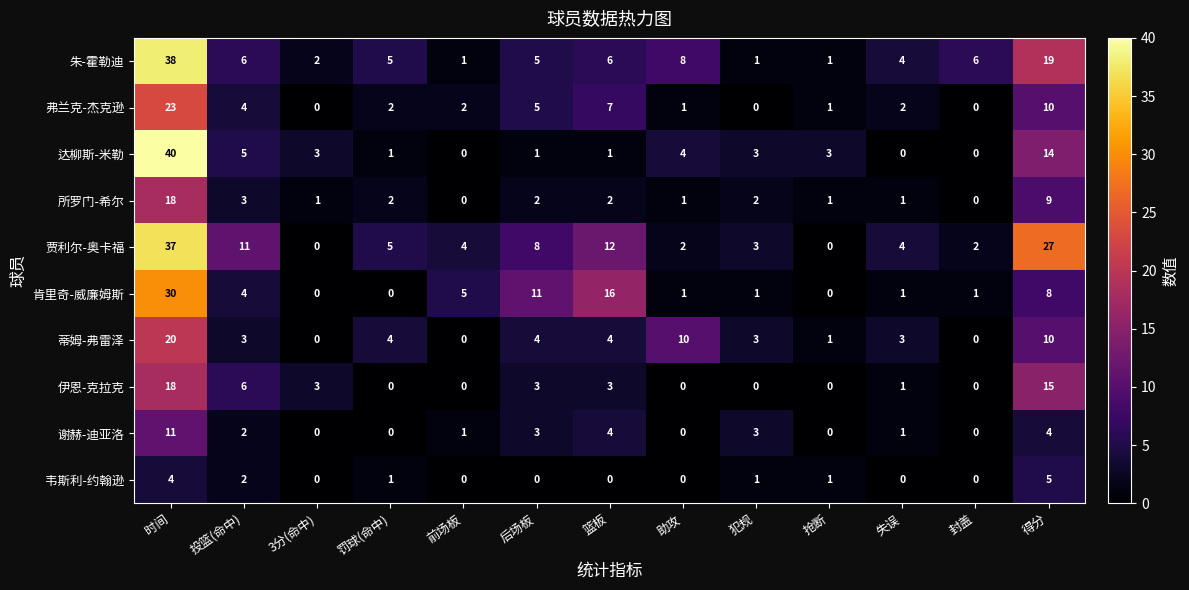

At how many categories does at least one series exceed 28?

1